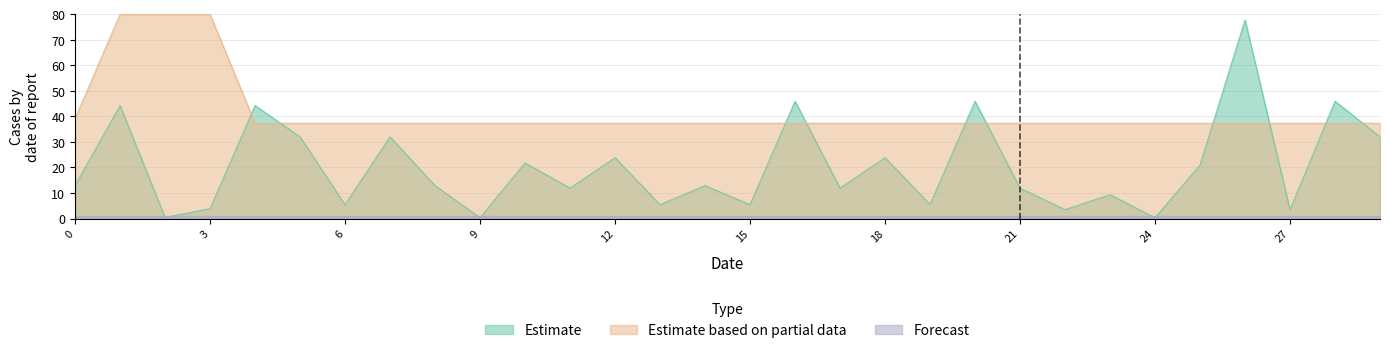

What is the approximate value of Estimate at 13?

5.4